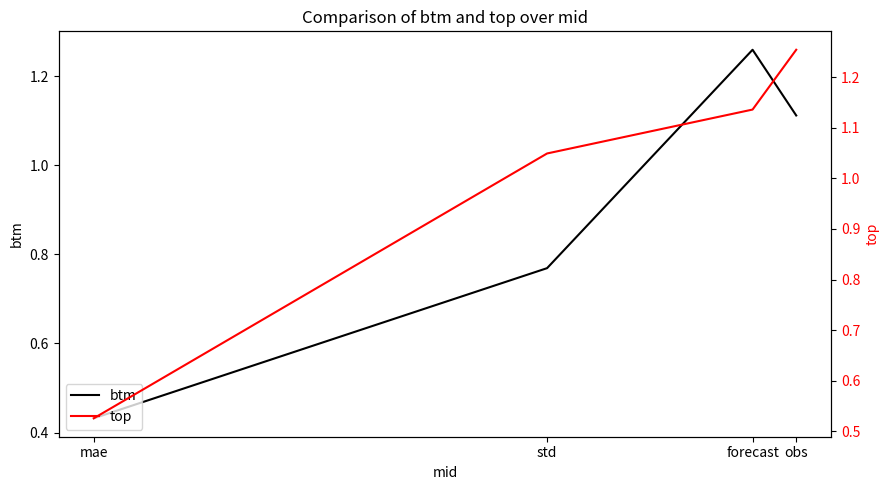

What is the total value across all series at obs?

2.4